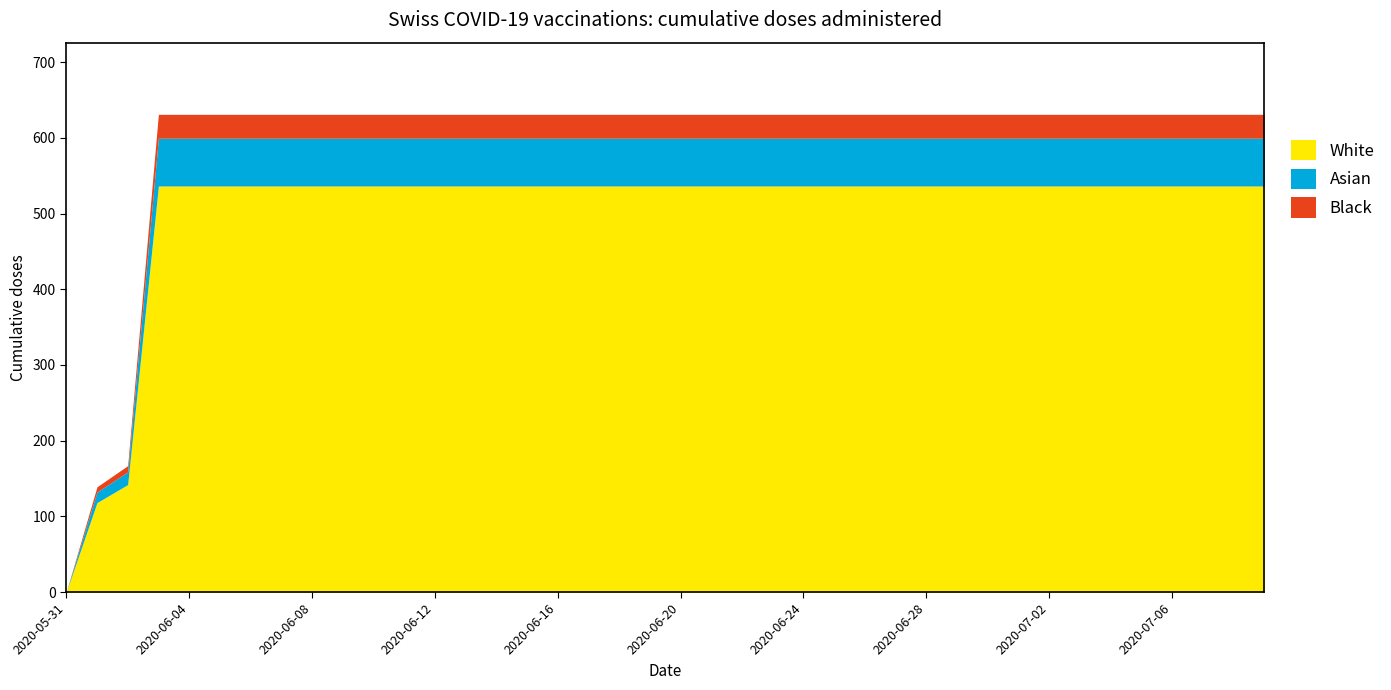

Does the chart have visible grid lines?

No